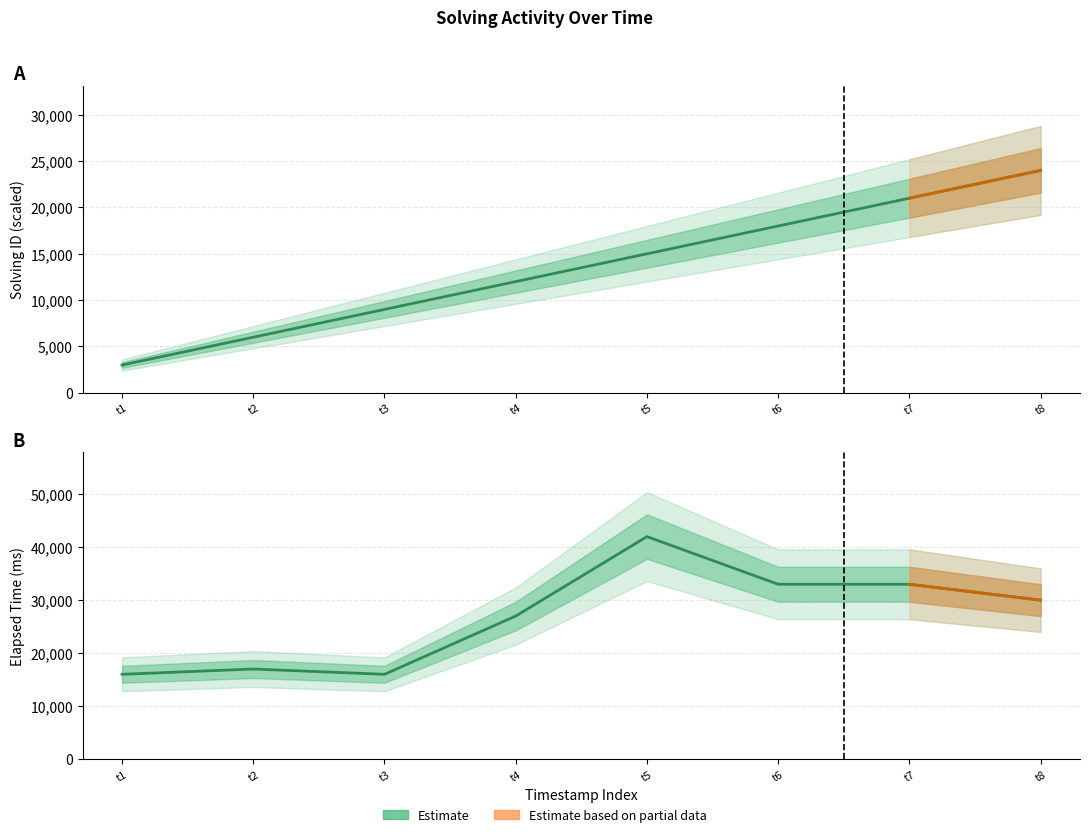

What is the difference between the second highest and minimum values in the solving_id series?

18000